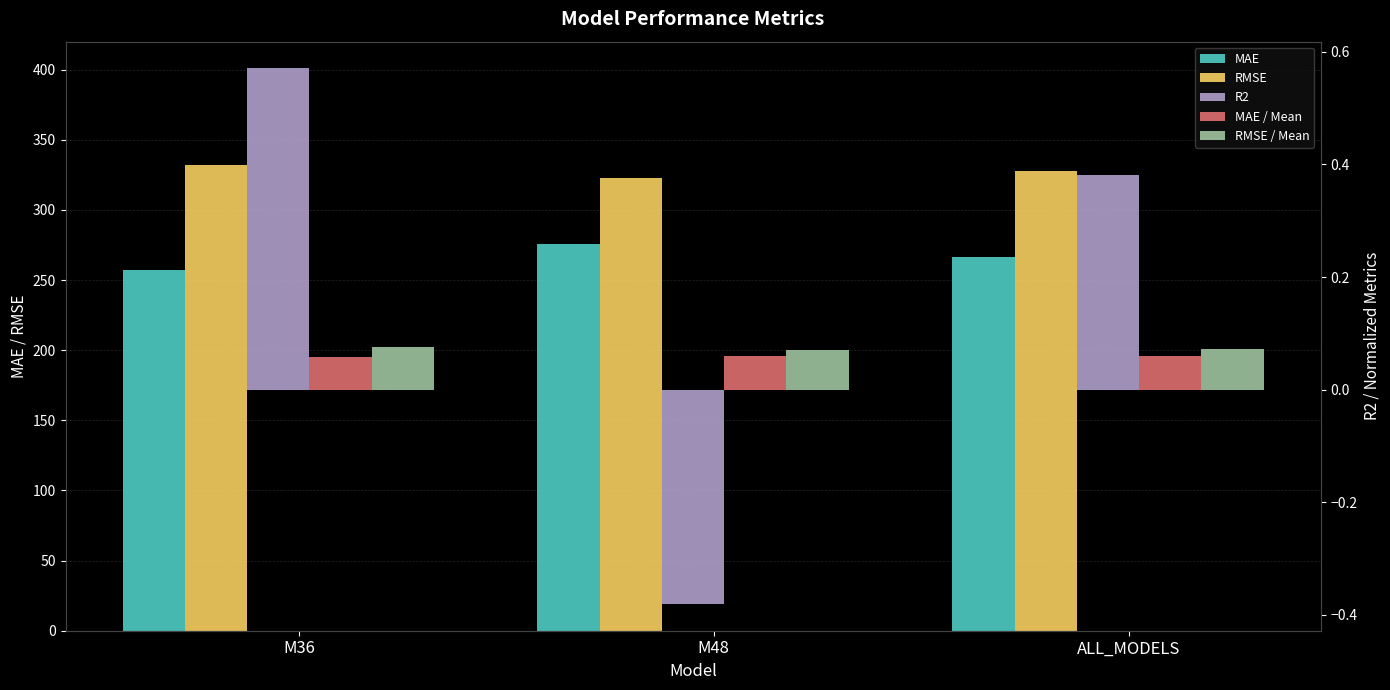

How many positive values does the R2 series have?

2